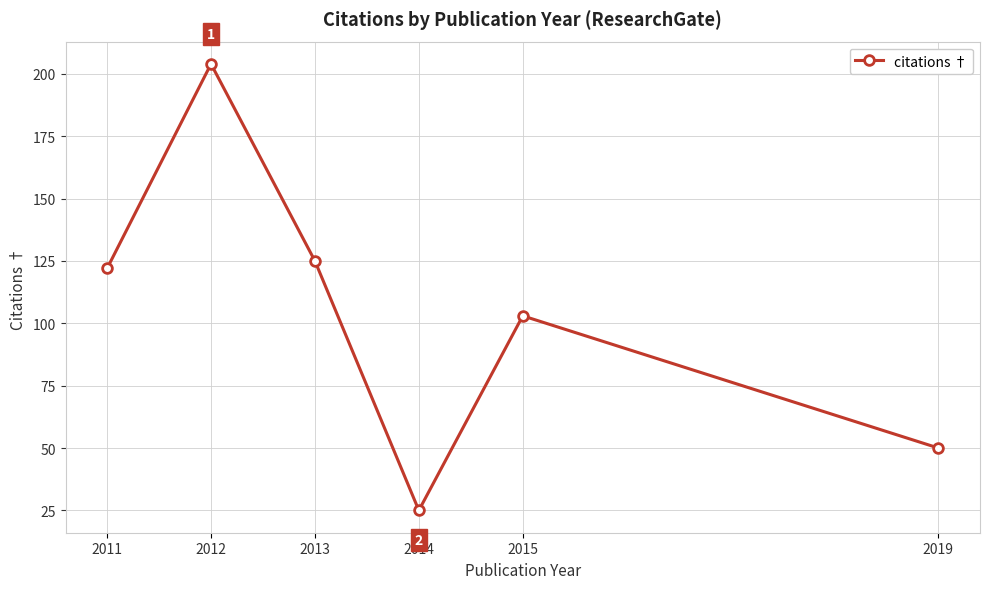

How many points are lower than both their immediate neighbors (excluding endpoints)?

1